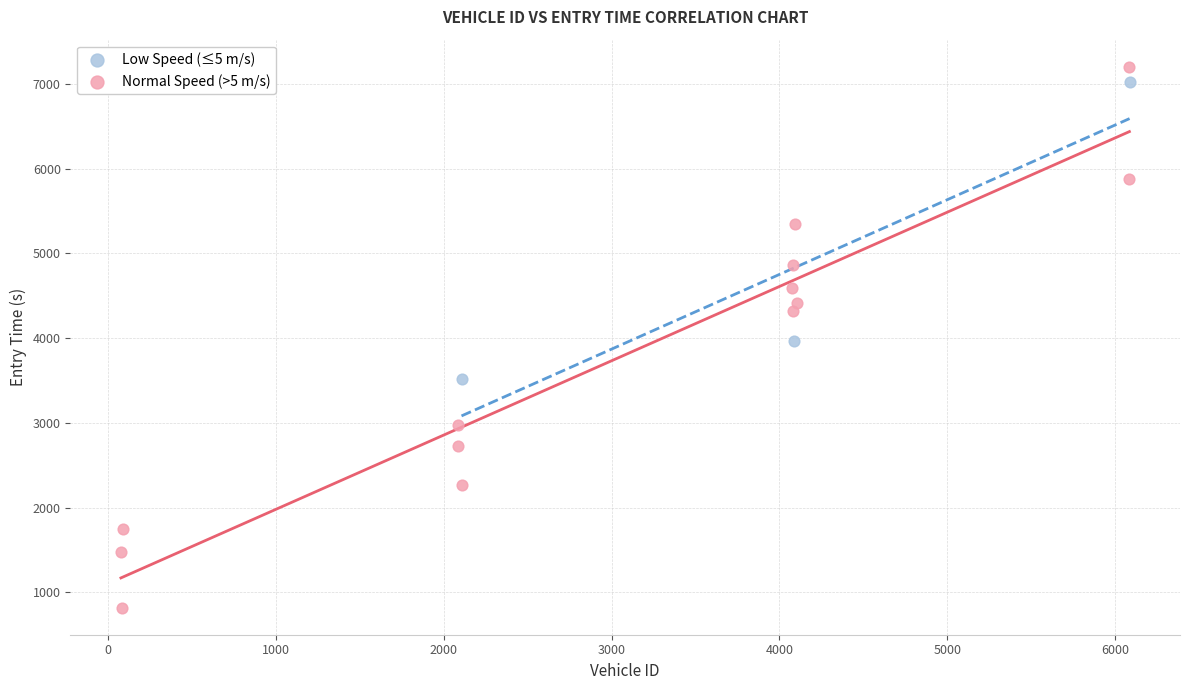

Which series has the largest Y range (max minus min)?

Normal Speed (>5 m/s)